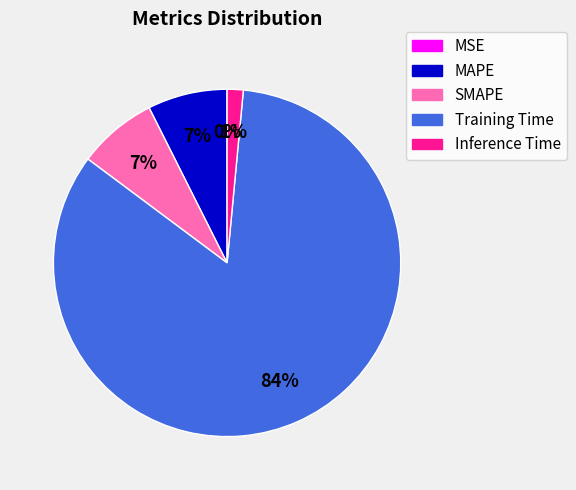

True or false: Training Time accounts for 78% of the total.

False